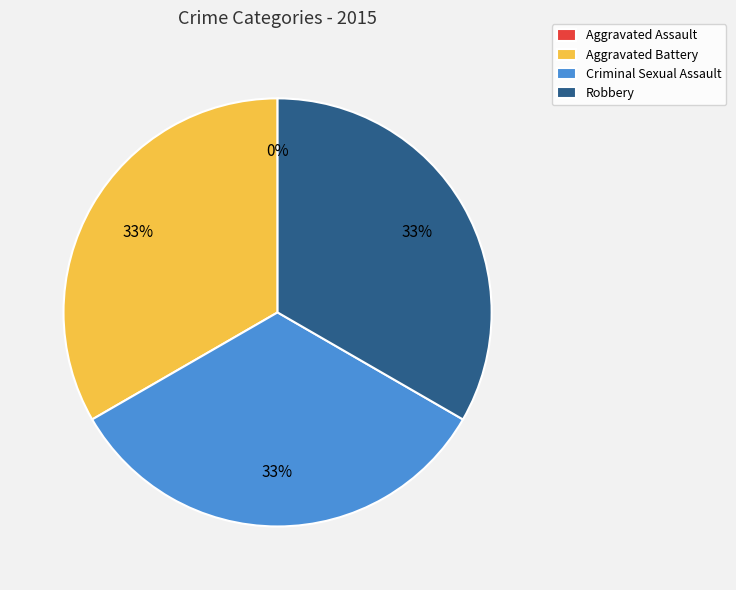

Between Criminal Sexual Assault and Robbery, which is larger?

Criminal Sexual Assault